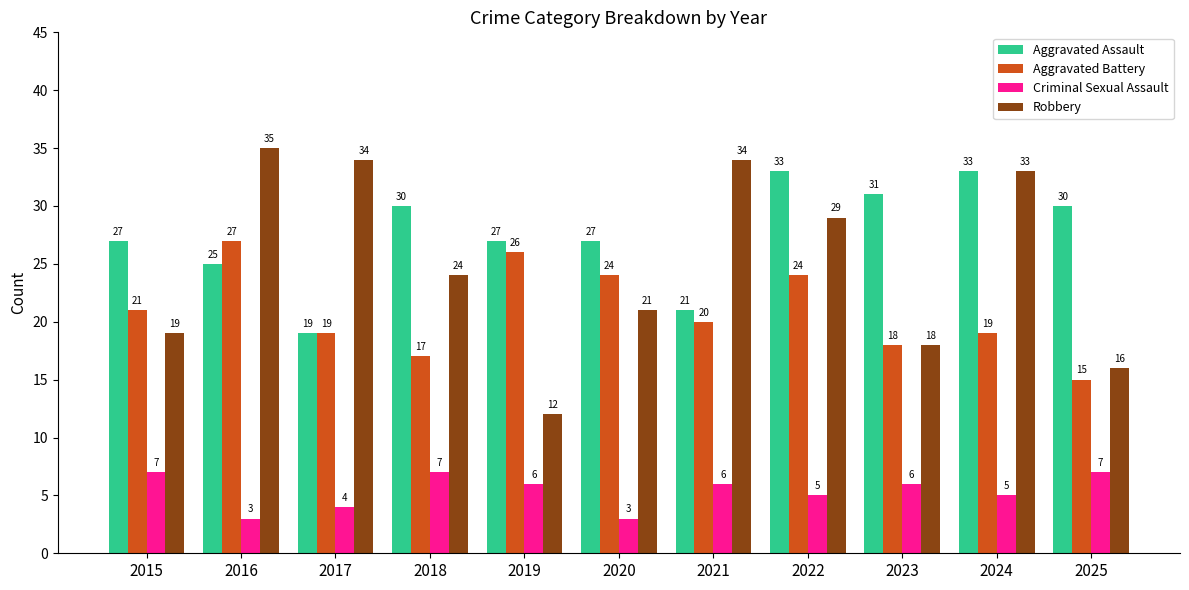

Reading left to right, extract all data points from this chart.

Aggravated Assault: 2015=27	2016=25	2017=19	2018=30	2019=27	2020=27	2021=21	2022=33	2023=31	2024=33	2025=30
Aggravated Battery: 2015=21	2016=27	2017=19	2018=17	2019=26	2020=24	2021=20	2022=24	2023=18	2024=19	2025=15
Criminal Sexual Assault: 2015=7	2016=3	2017=4	2018=7	2019=6	2020=3	2021=6	2022=5	2023=6	2024=5	2025=7
Robbery: 2015=19	2016=35	2017=34	2018=24	2019=12	2020=21	2021=34	2022=29	2023=18	2024=33	2025=16